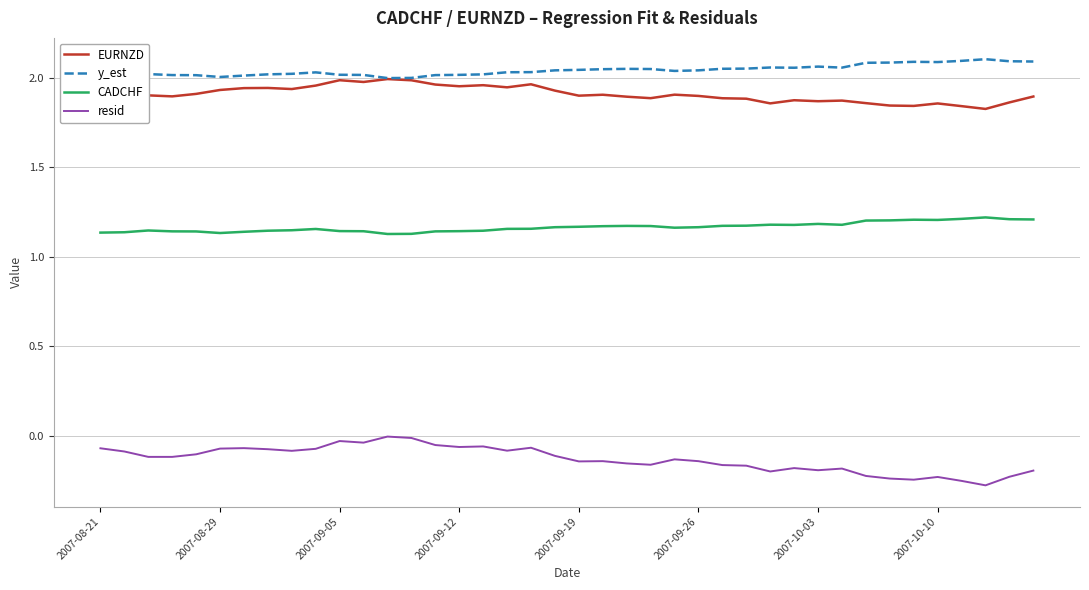

In EURNZD, how many points are higher than both neighbors (excluding endpoints)?

10